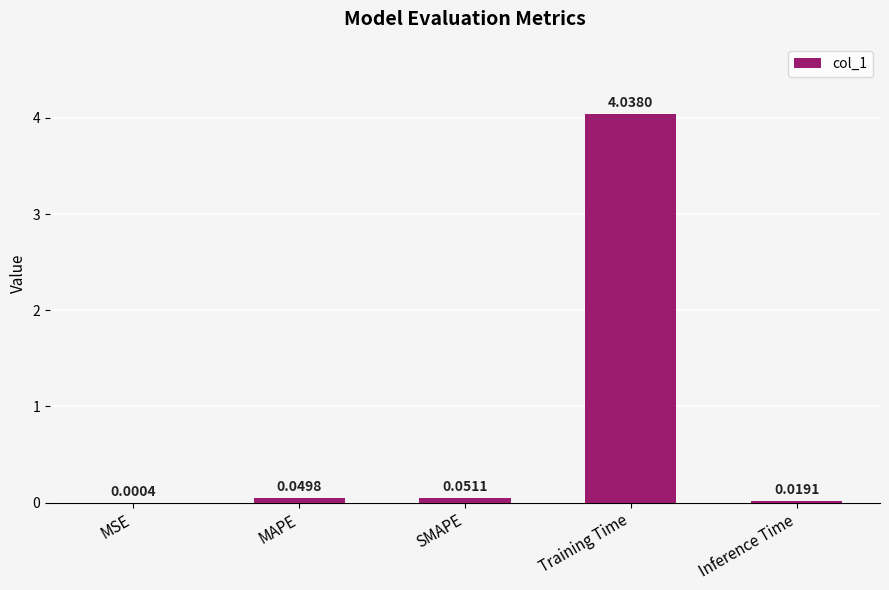

At which category does the chart reach its peak across all series?

Training Time